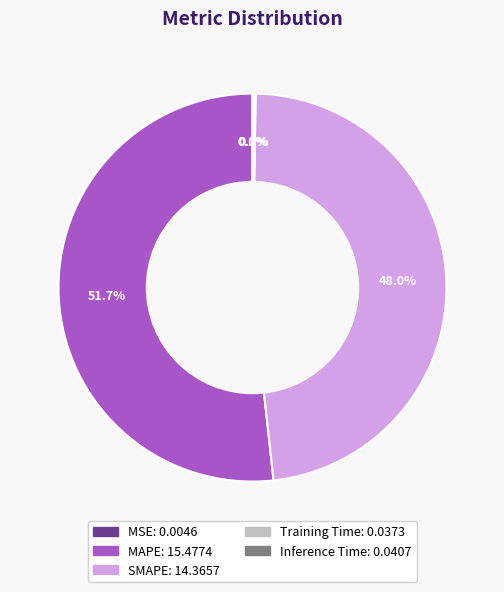

What is the largest slice in the pie chart?

MAPE